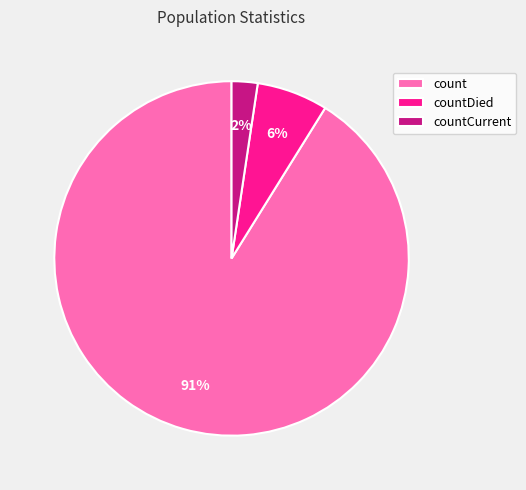

What percentage is the countCurrent slice, to the nearest percent?

2%